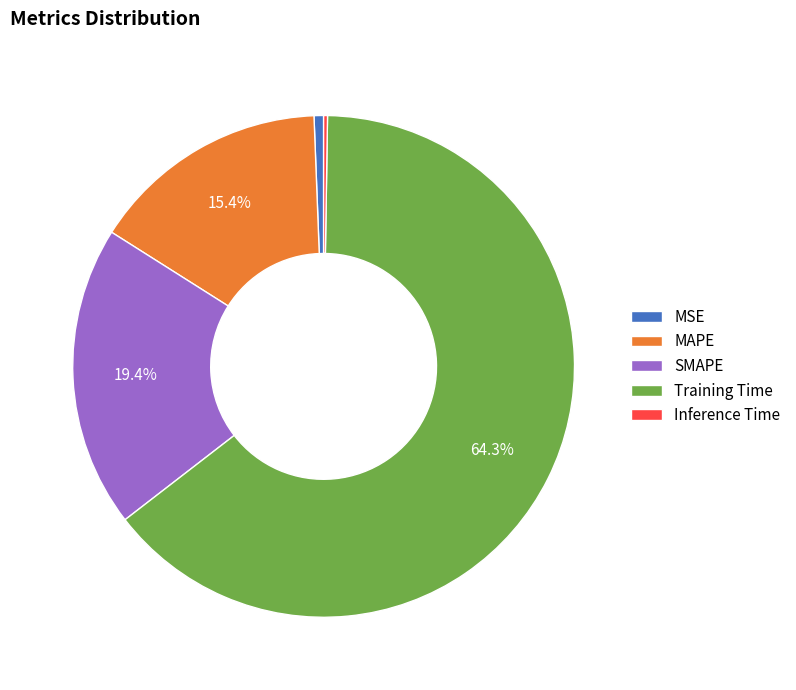

To the nearest percent, what percentage of the pie is SMAPE?

19%